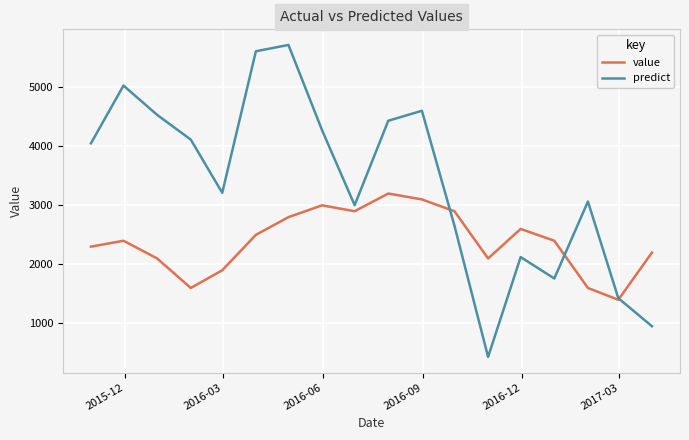

What is the maximum value shown in the chart?

5717.0